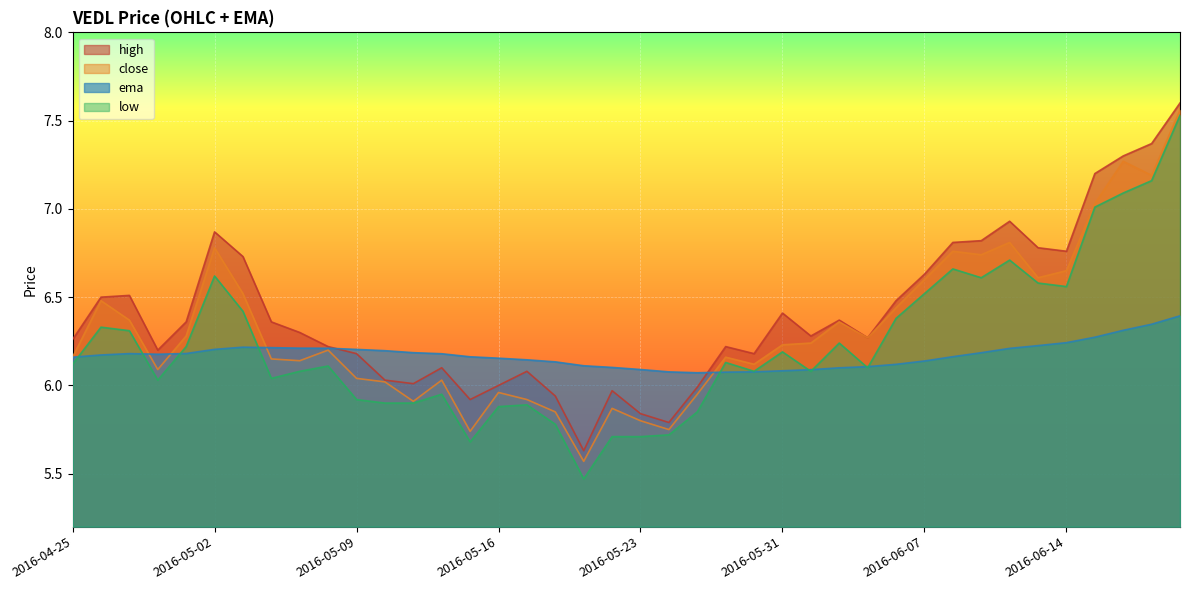

True or false: low and ema cross at least once.

True